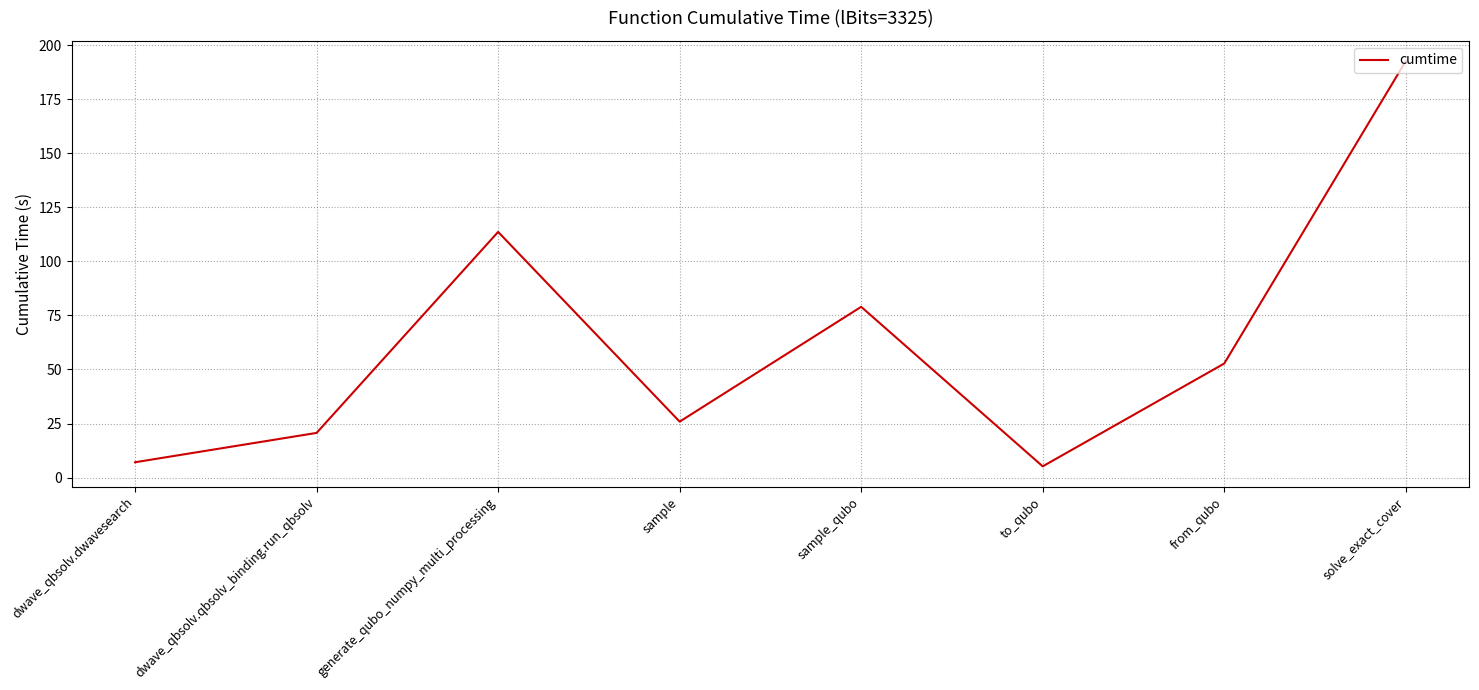

Read the value at sample_qubo.

79.0